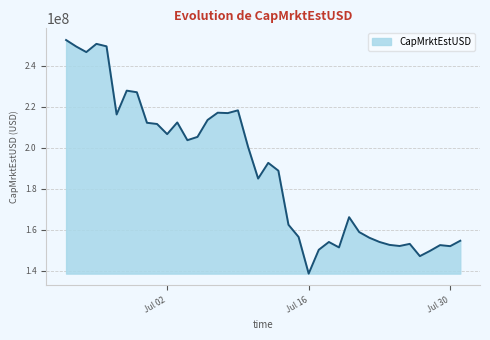

What is the difference between the maximum and minimum values?

114067389.6